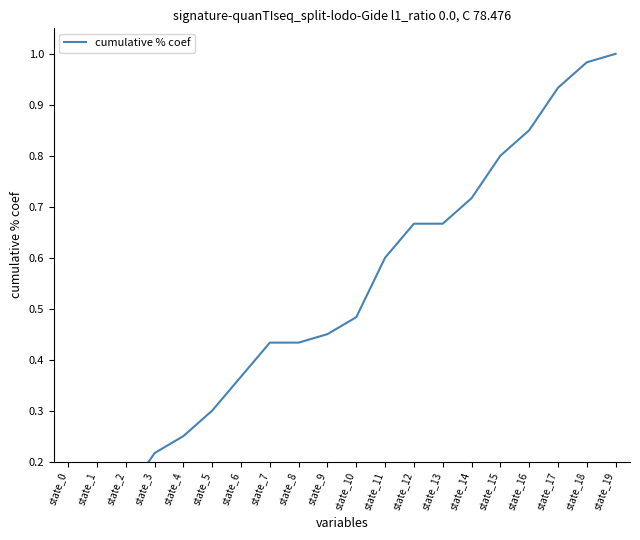

Between state_0 and state_2, which is larger?

state_2